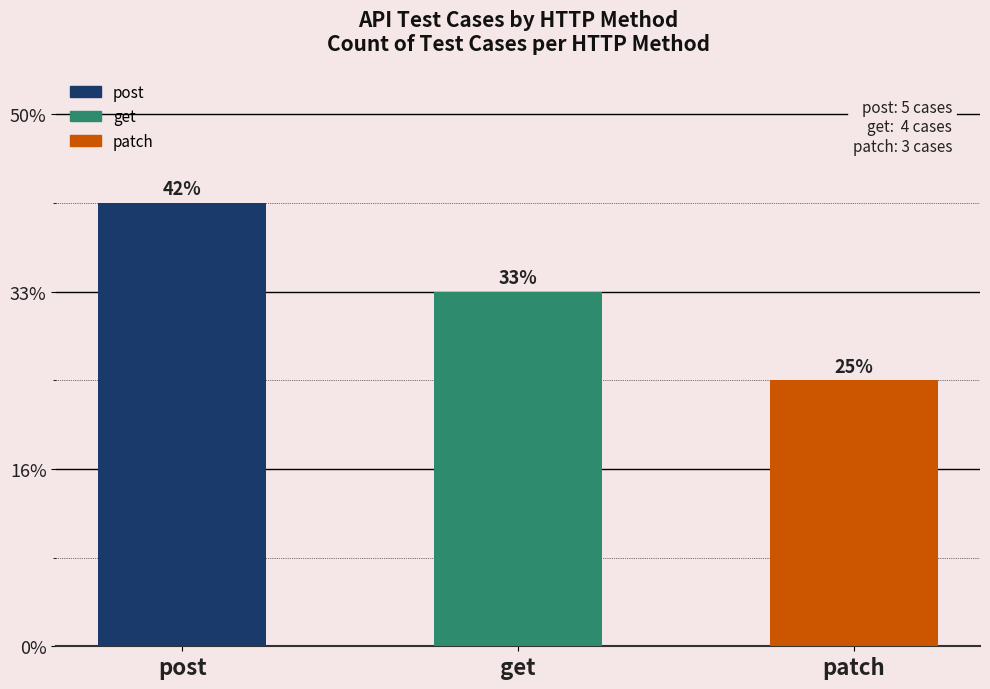

Where is the data nearest to the value 4?

get